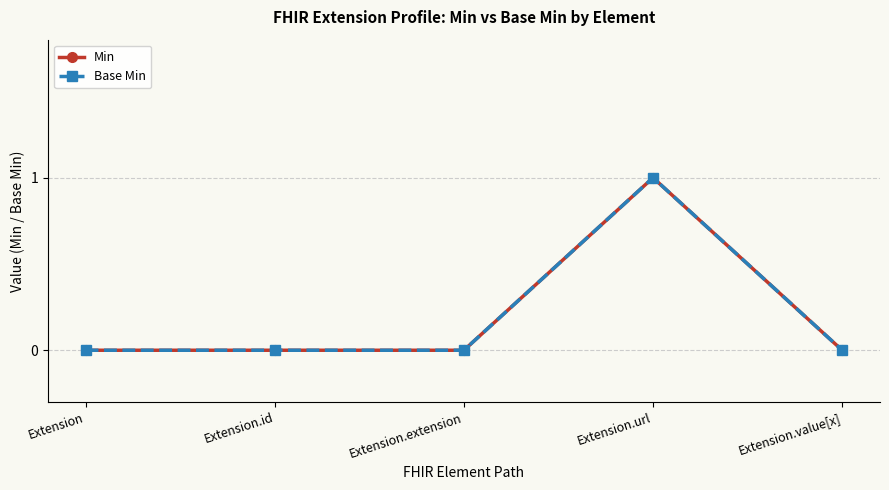

List the series in order of their peak value, lowest first.

Min, Base Min